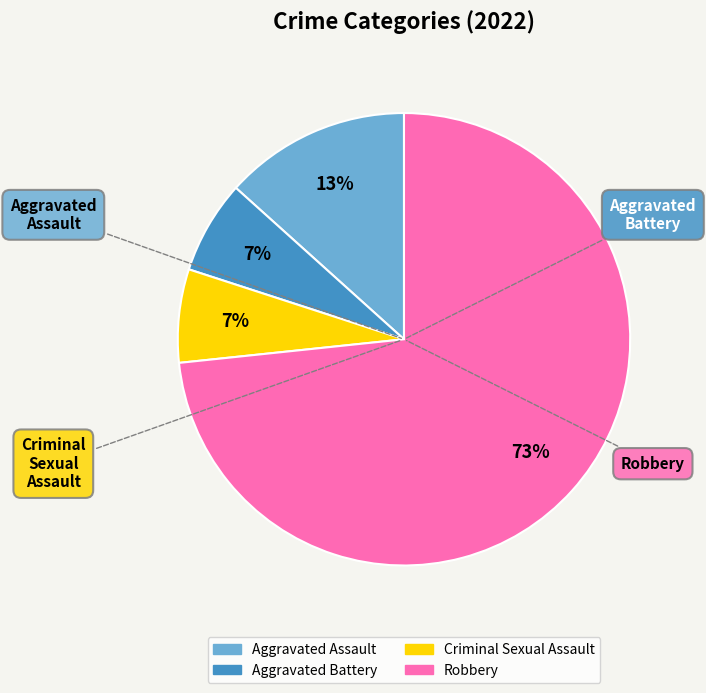

Which slice is the largest?

Robbery